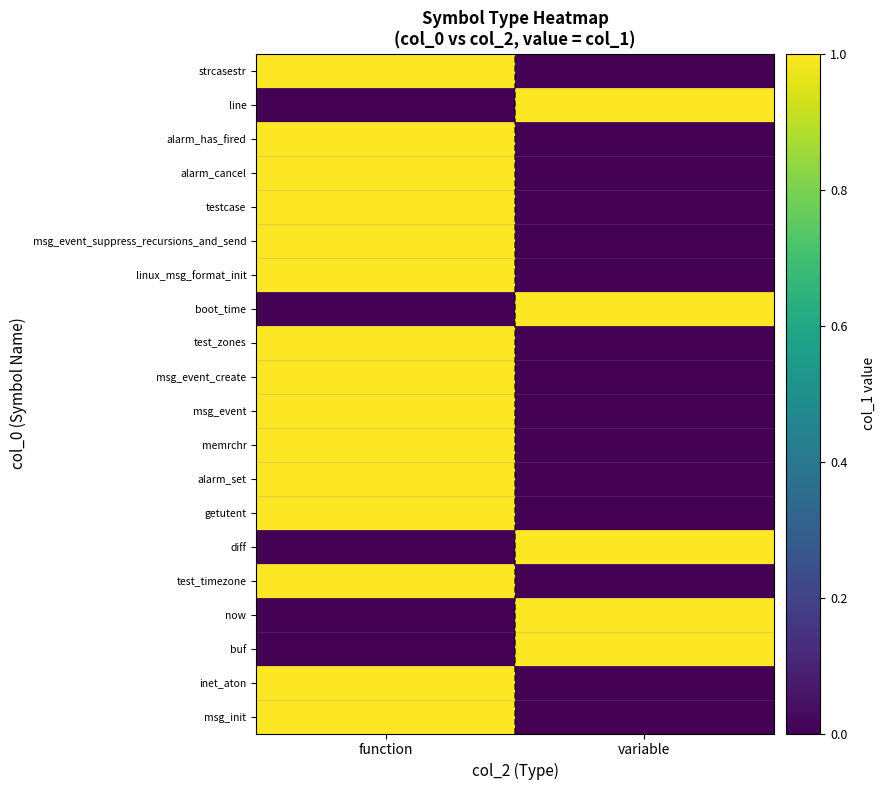

Reading right to left, transcribe all the data shown in this chart.

strcasestr: variable=0	function=1
line: variable=1	function=0
alarm_has_fired: variable=0	function=1
alarm_cancel: variable=0	function=1
testcase: variable=0	function=1
msg_event_suppress_recursions_and_send: variable=0	function=1
linux_msg_format_init: variable=0	function=1
boot_time: variable=1	function=0
test_zones: variable=0	function=1
msg_event_create: variable=0	function=1
msg_event: variable=0	function=1
memrchr: variable=0	function=1
alarm_set: variable=0	function=1
getutent: variable=0	function=1
diff: variable=1	function=0
test_timezone: variable=0	function=1
now: variable=1	function=0
buf: variable=1	function=0
inet_aton: variable=0	function=1
msg_init: variable=0	function=1